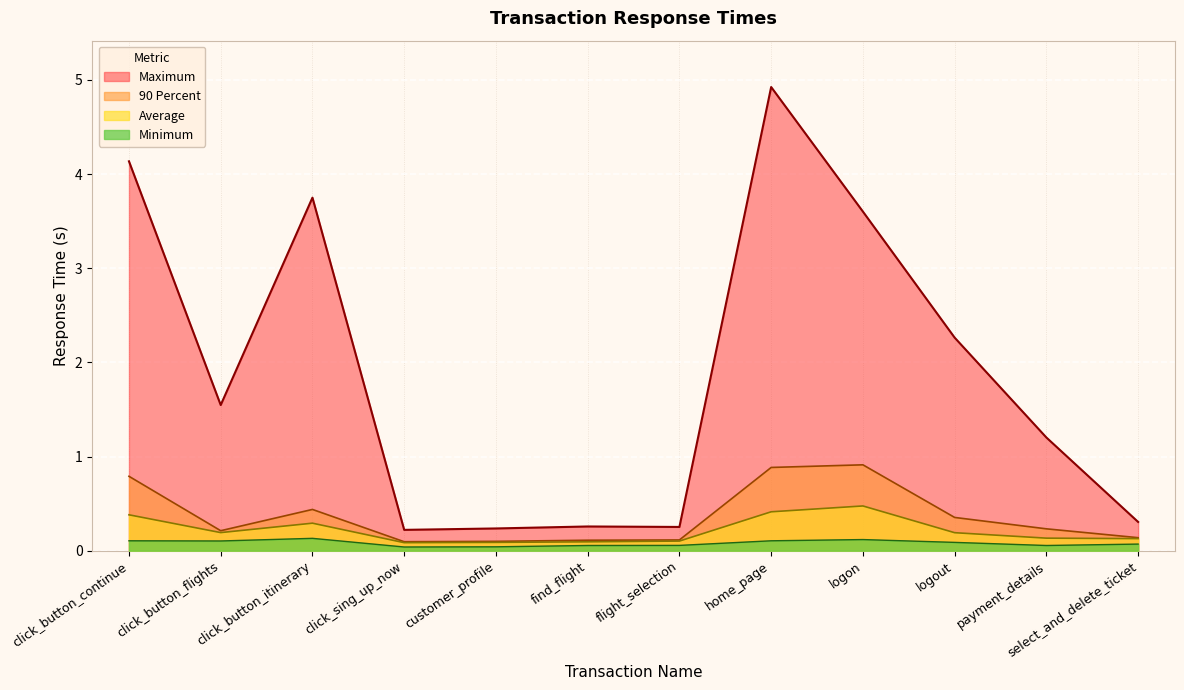

Between customer_profile and home_page, which series saw the biggest shift?

Maximum